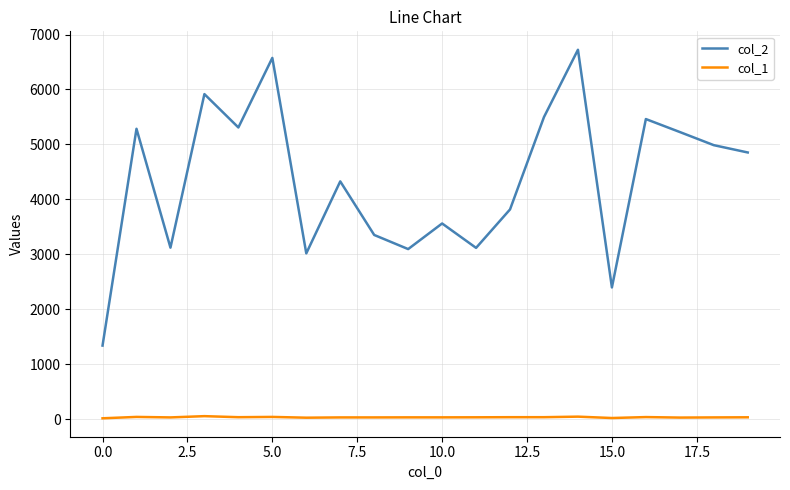

Which series has the largest total across all categories?

col_2